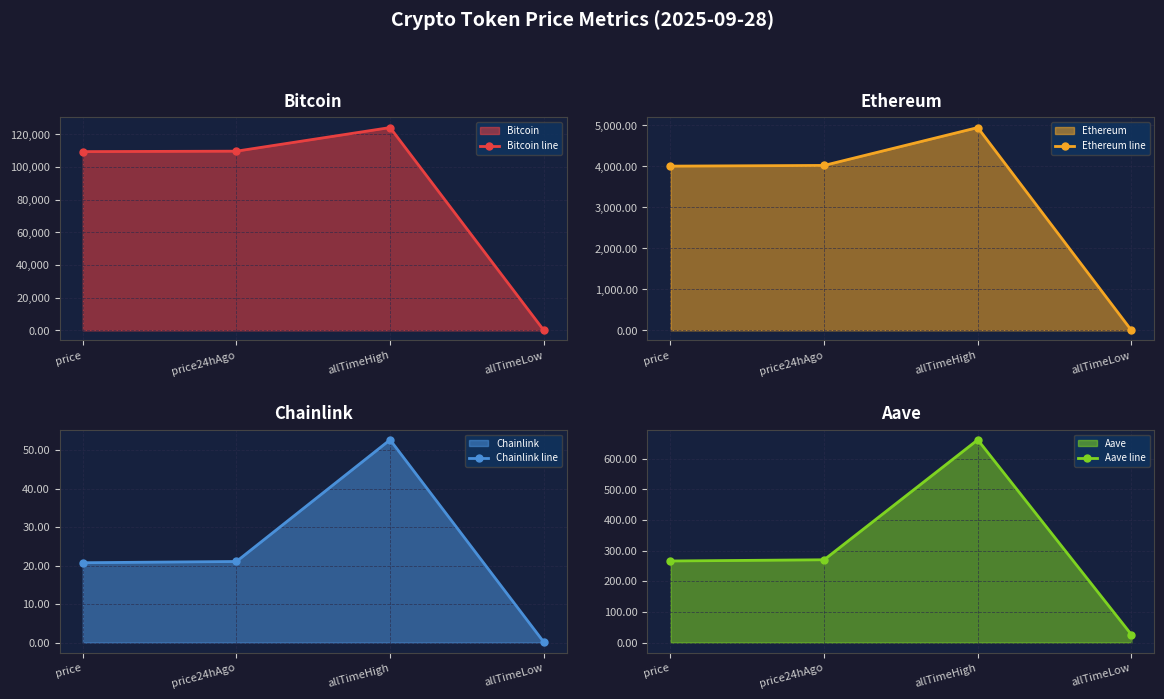

What is the value of the Aave line point at the 2nd from the left?

270.1